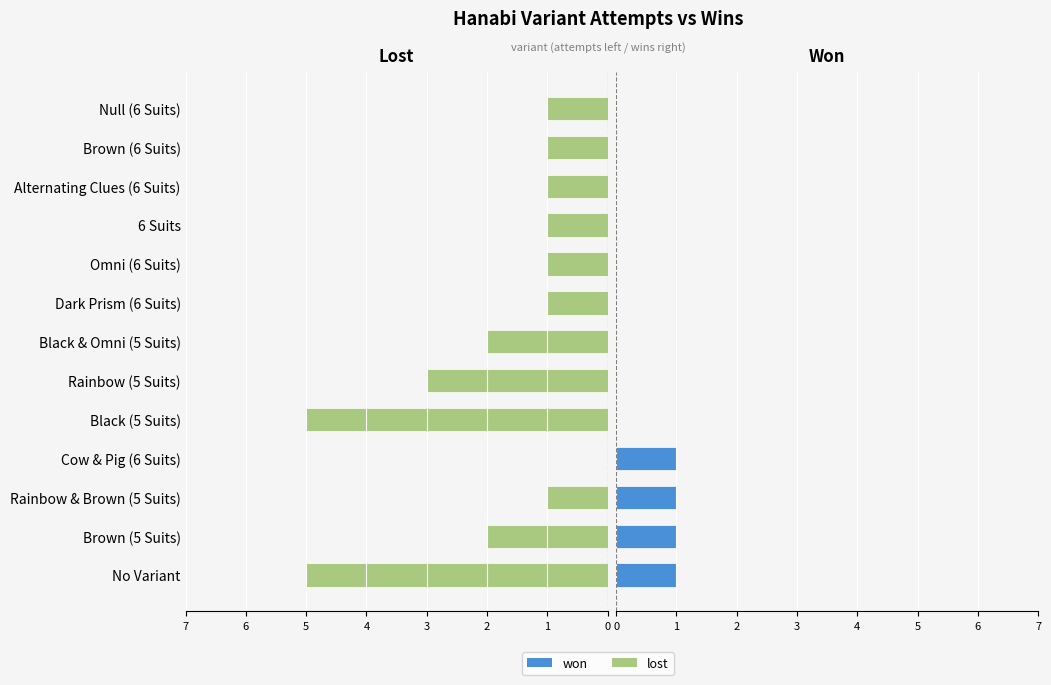

Which series has the widest spread of values?

lost